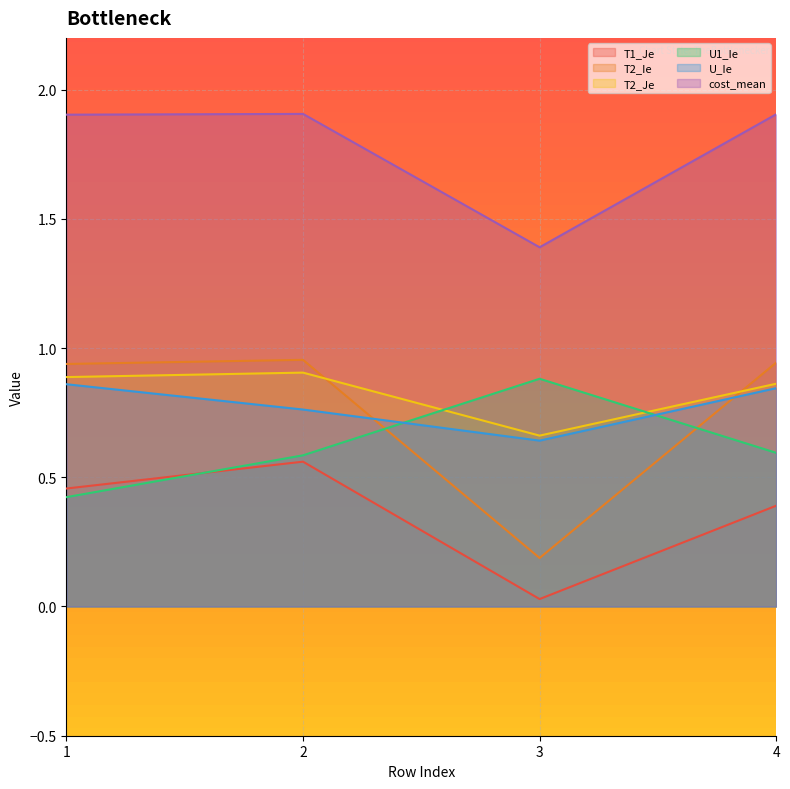

Between 1 and 3, which series saw the biggest shift?

T2_Ie